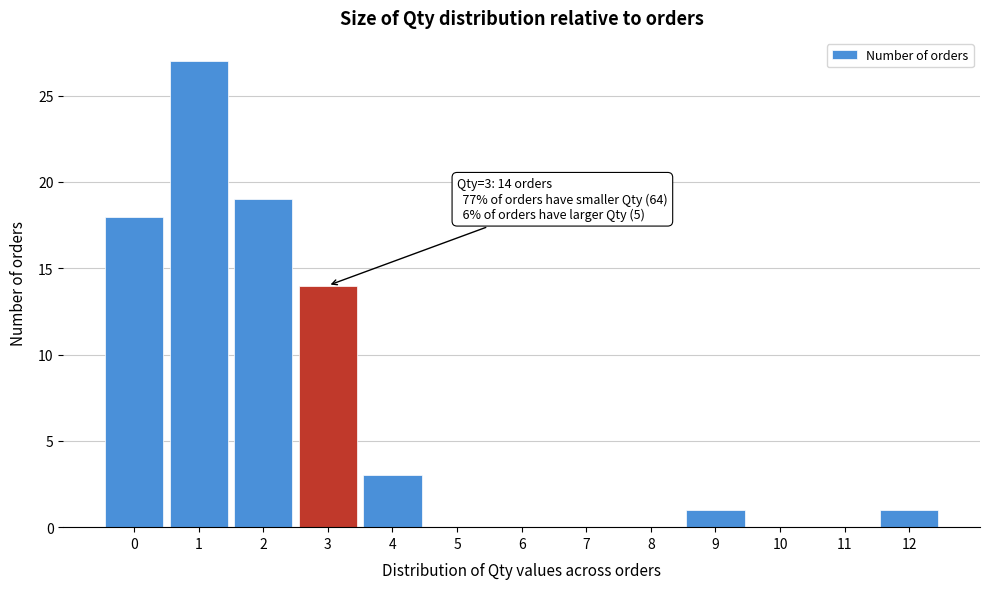

Reading right to left, transcribe all the data shown in this chart.

12=1	11=0	10=0	9=1	8=0	7=0	6=0	5=0	4=3	3=14	2=19	1=27	0=18